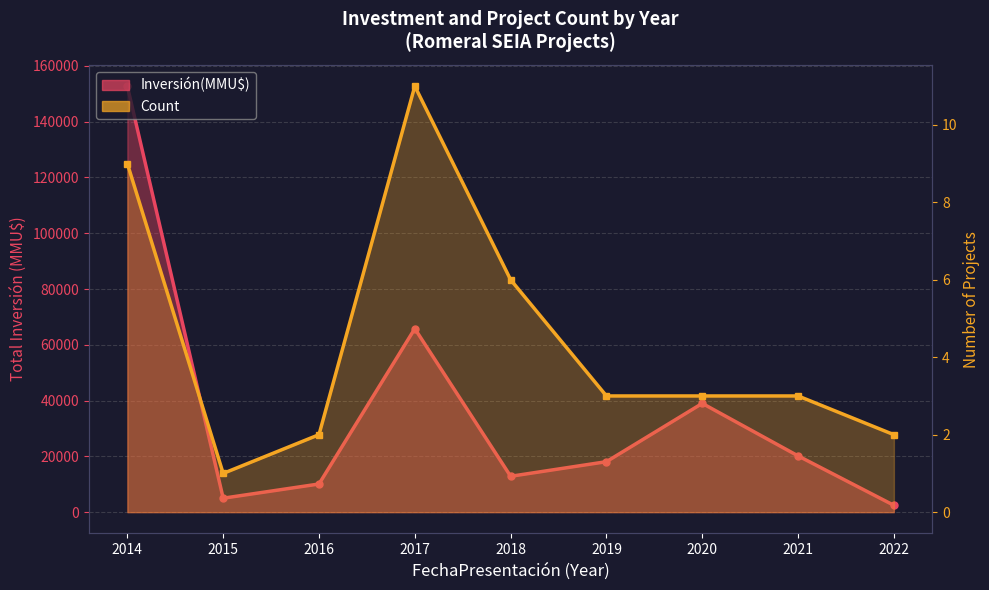

What is the difference between the second highest and minimum values in the Inversión(MMU$) series?

63348